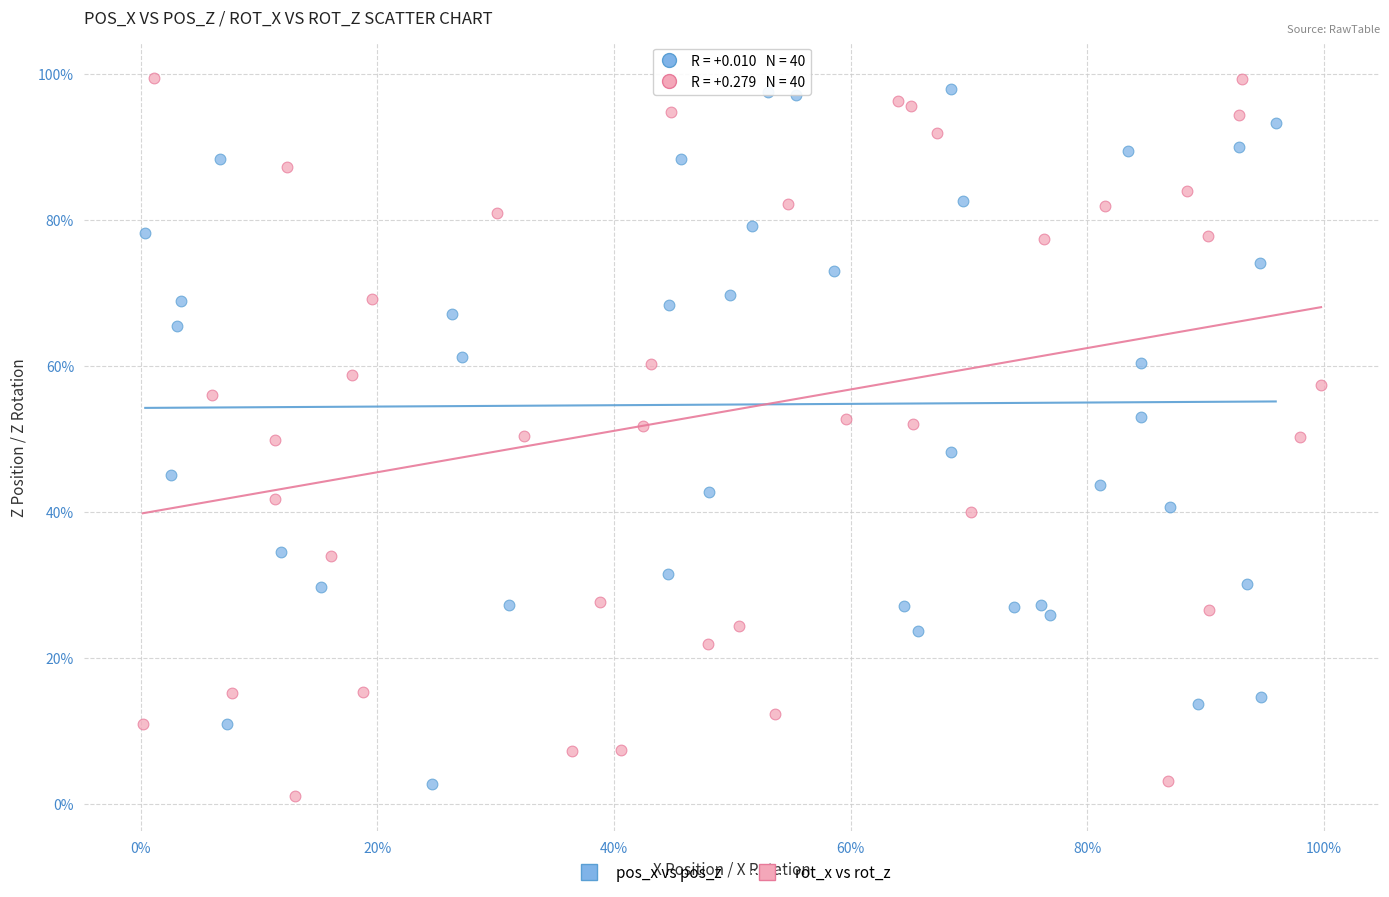

What are all the series names shown in the legend?

pos_x vs pos_z, rot_x vs rot_z